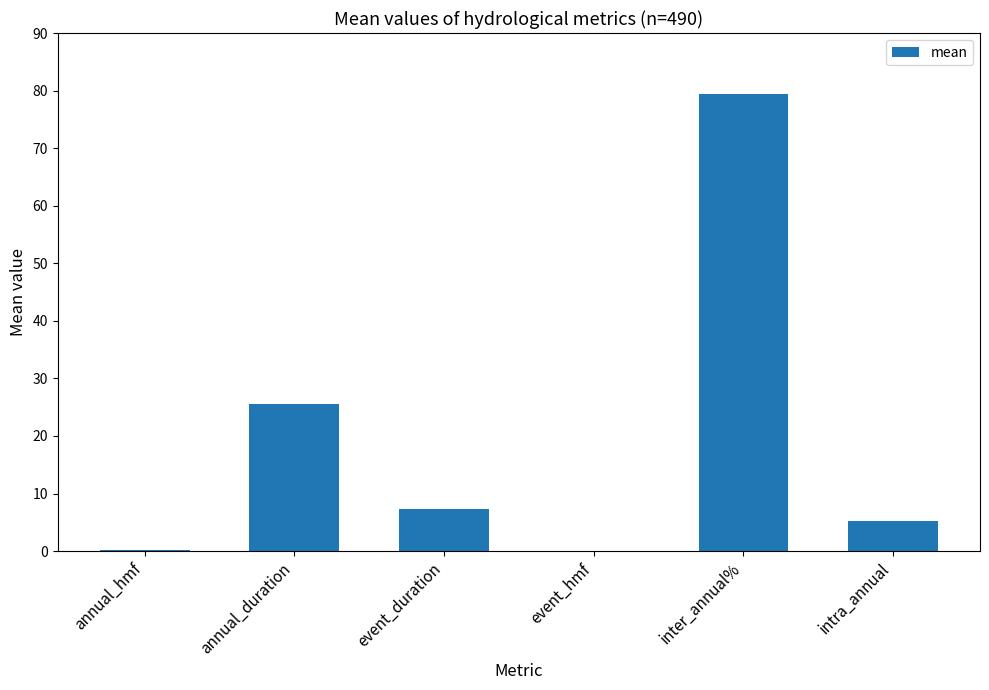

Approximately how many times larger is the value at intra_annual compared to event_duration?

0.7